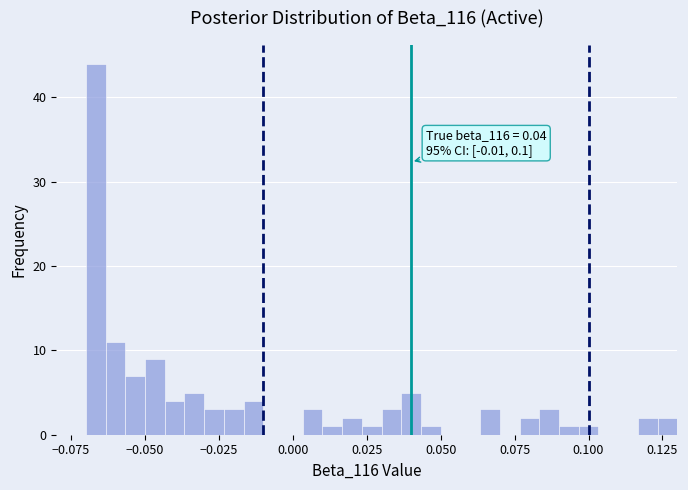

Around what value on the x-axis is the tallest bar? Give the approximate position of its centre, as read against the axis.

-0.065